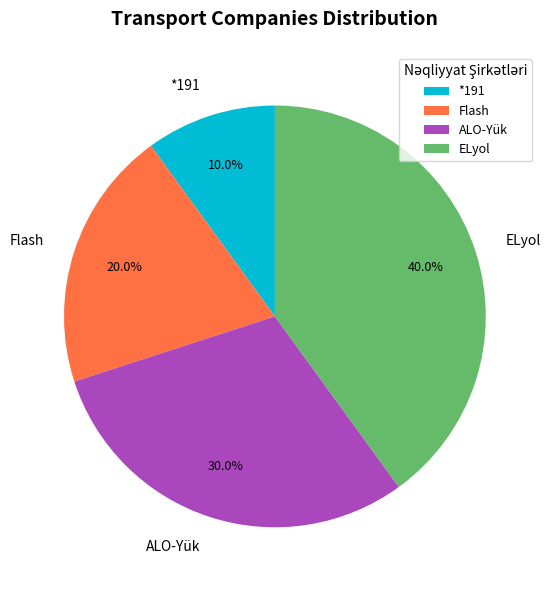

Is ALO-Yük the majority of the pie?

No